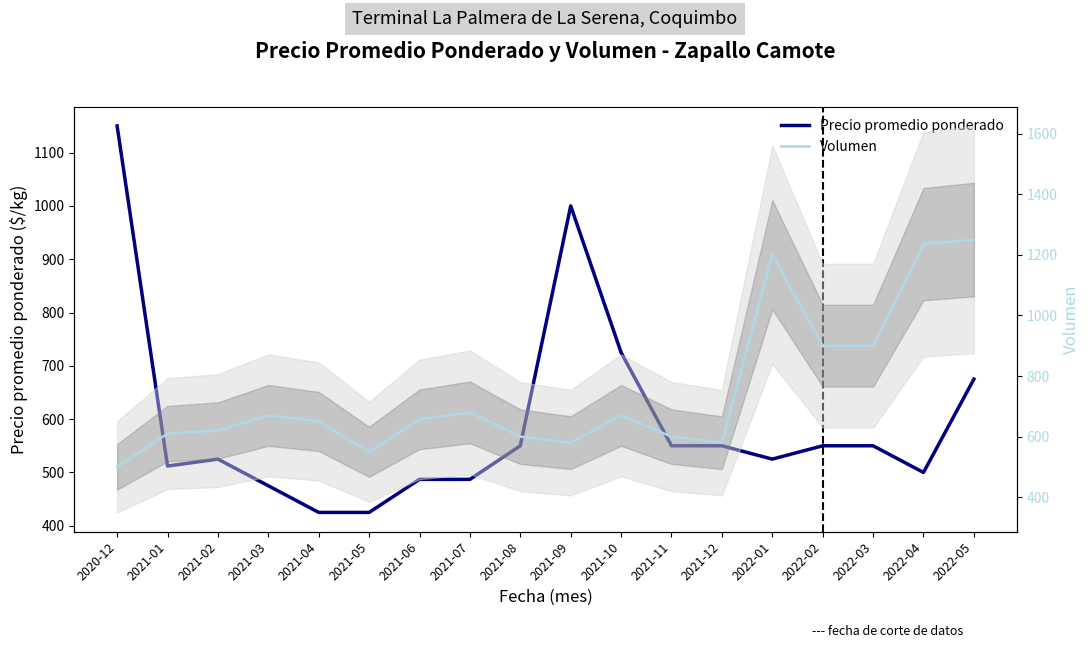

Where is the first local minimum for Volumen?

2021-05